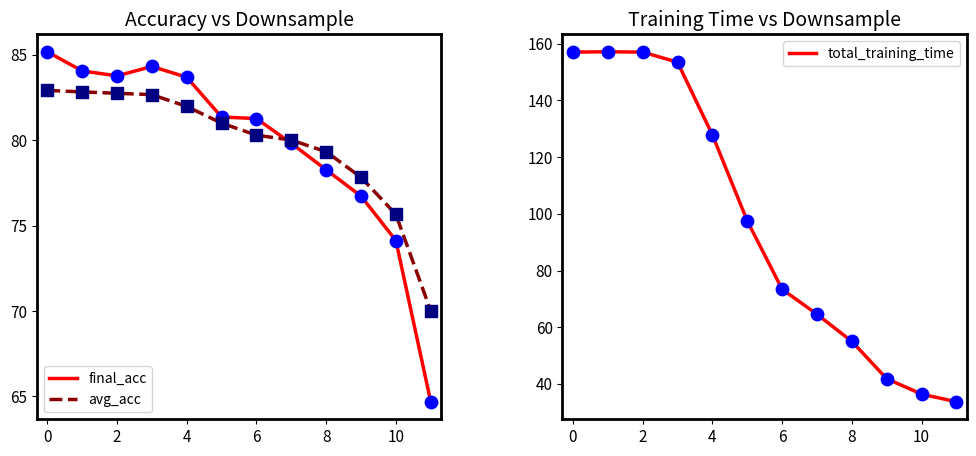

At how many categories does at least one series exceed 152?

4